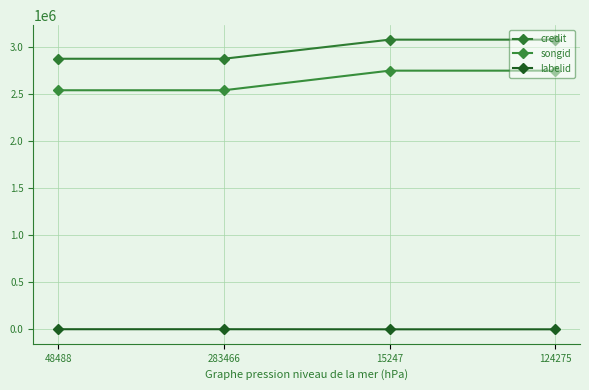

Count the songid values in the range 2542702 to 2751080.

4